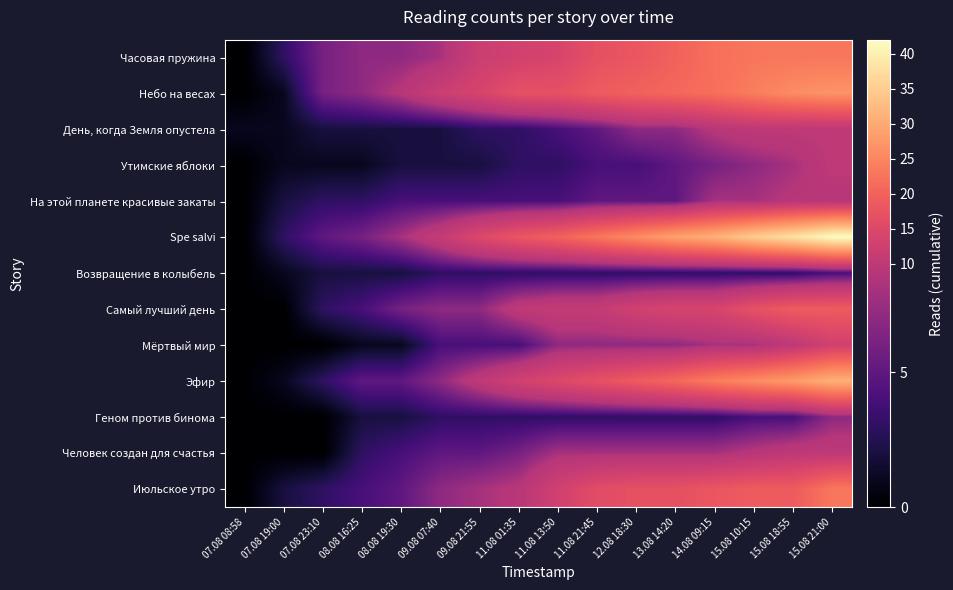

Which series has the widest spread of values?

Spe salvi